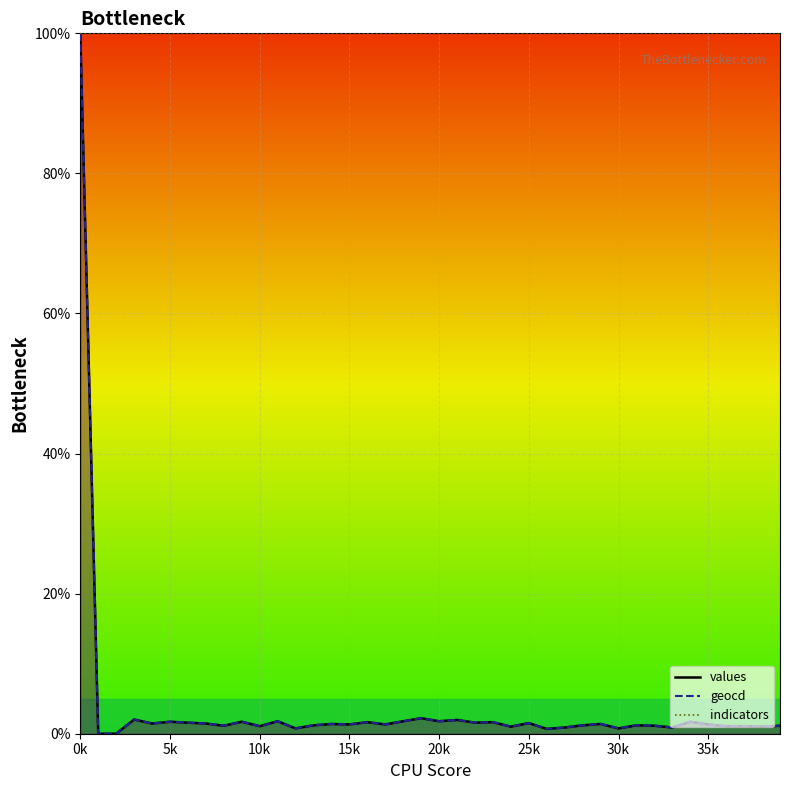

Which series has the widest spread of values?

values_line